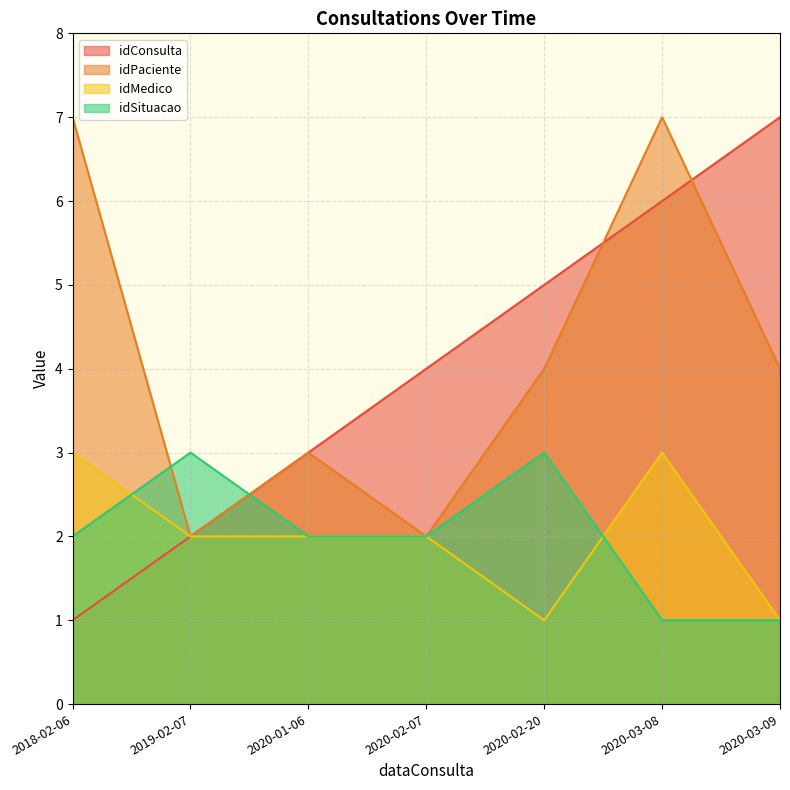

How many times do idSituacao and idMedico cross each other?

2